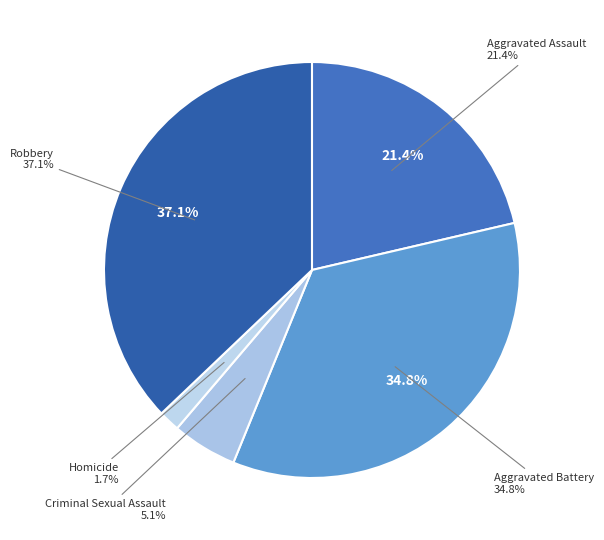

To the nearest percent, what is the difference between the largest and smallest slice percentages?

35%